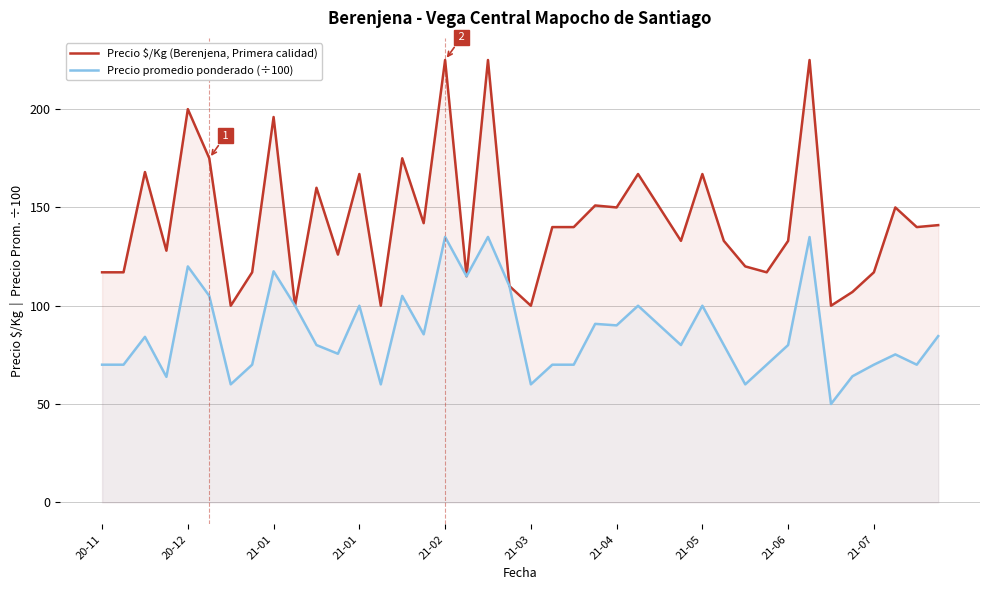

True or false: Precio promedio ponderado (÷100) and Precio $/Kg cross at least once.

False